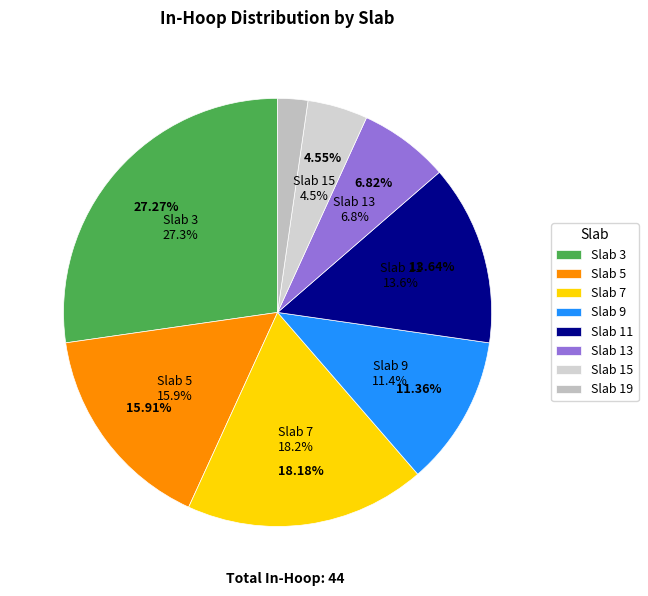

What percentage is the 19 slice, to the nearest percent?

2%